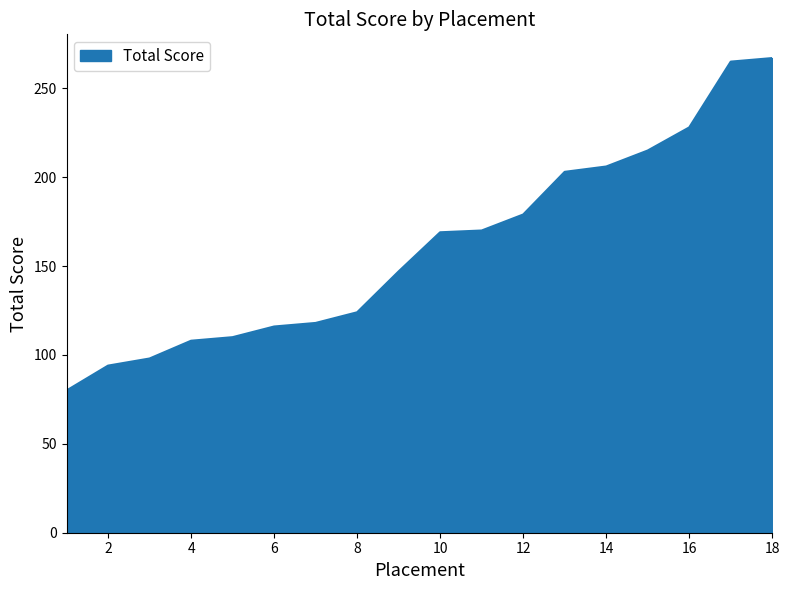

How many lines are shown in the chart?

1